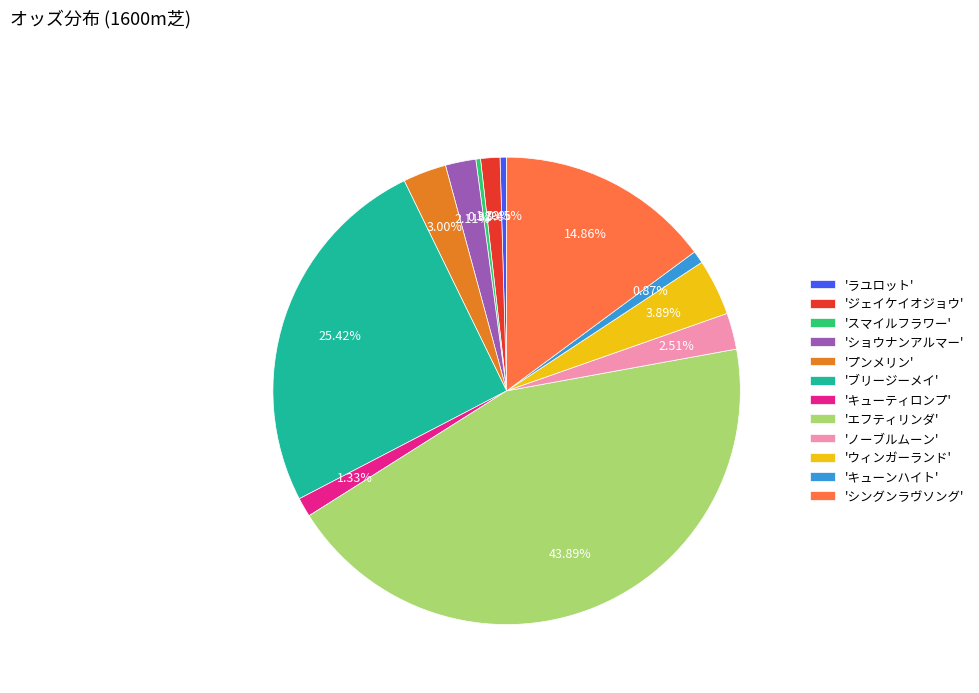

What is the largest slice in the pie chart?

'エフティリンダ'